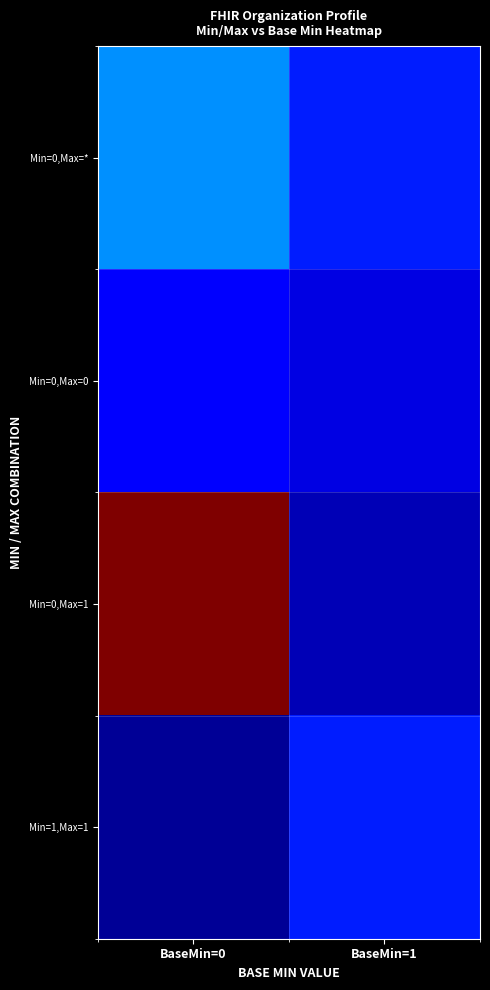

At BaseMin=0, list the series in order from smallest to largest.

Min=1,Max=1, Min=0,Max=0, Min=0,Max=*, Min=0,Max=1